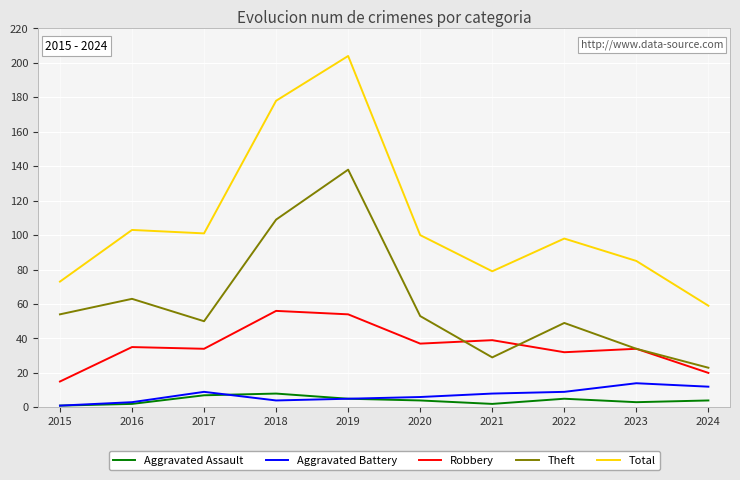

Is it true that Total equals 338 at 2019?

False